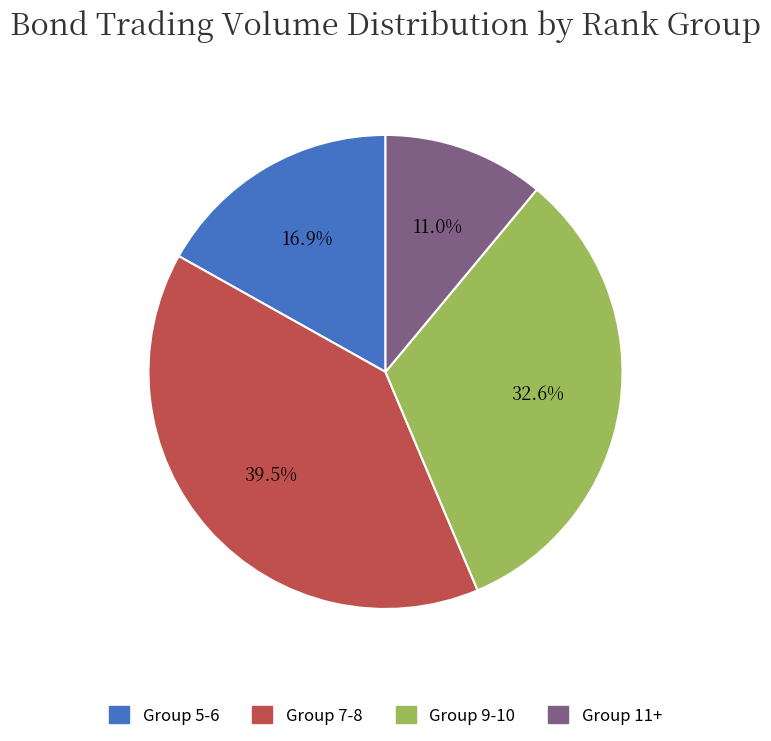

What is the total percentage of Group 11+ and Group 9-10?

43.6%